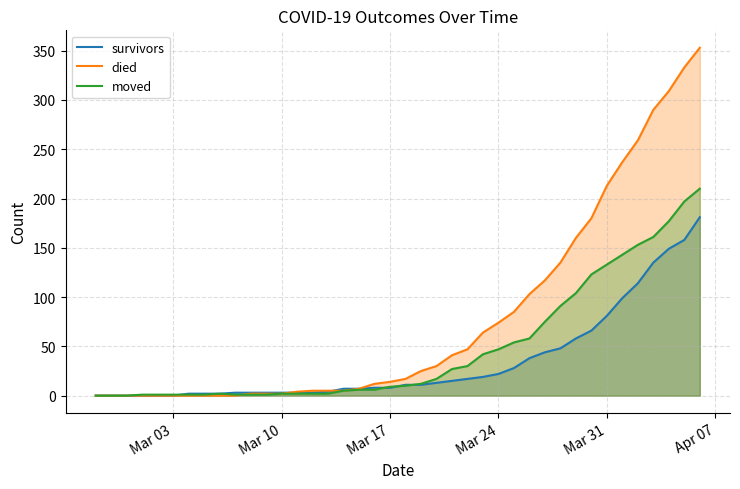

List the series in order of their peak value, lowest first.

survivors, moved, died